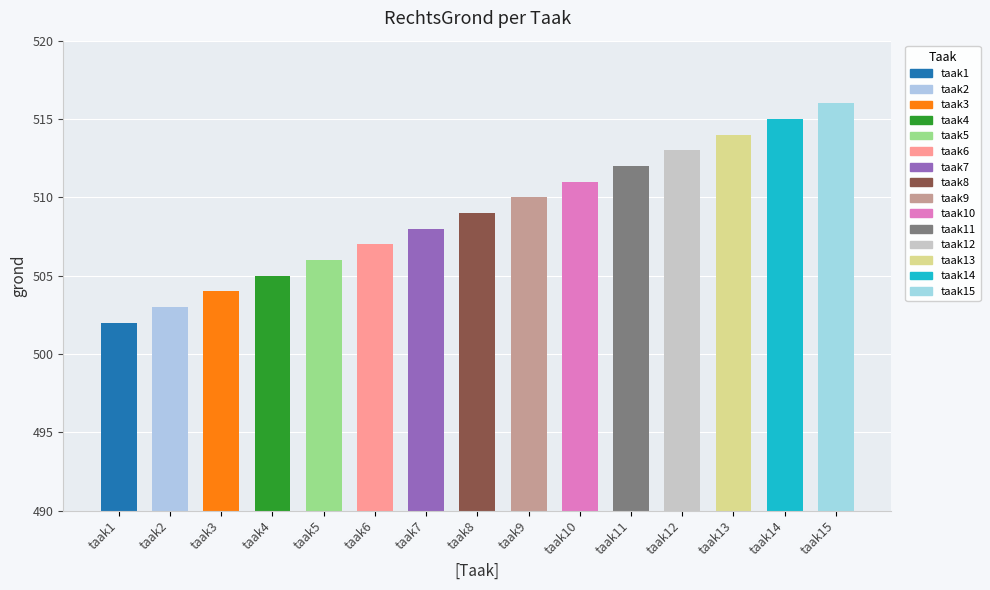

How many categories are shown in the chart?

15